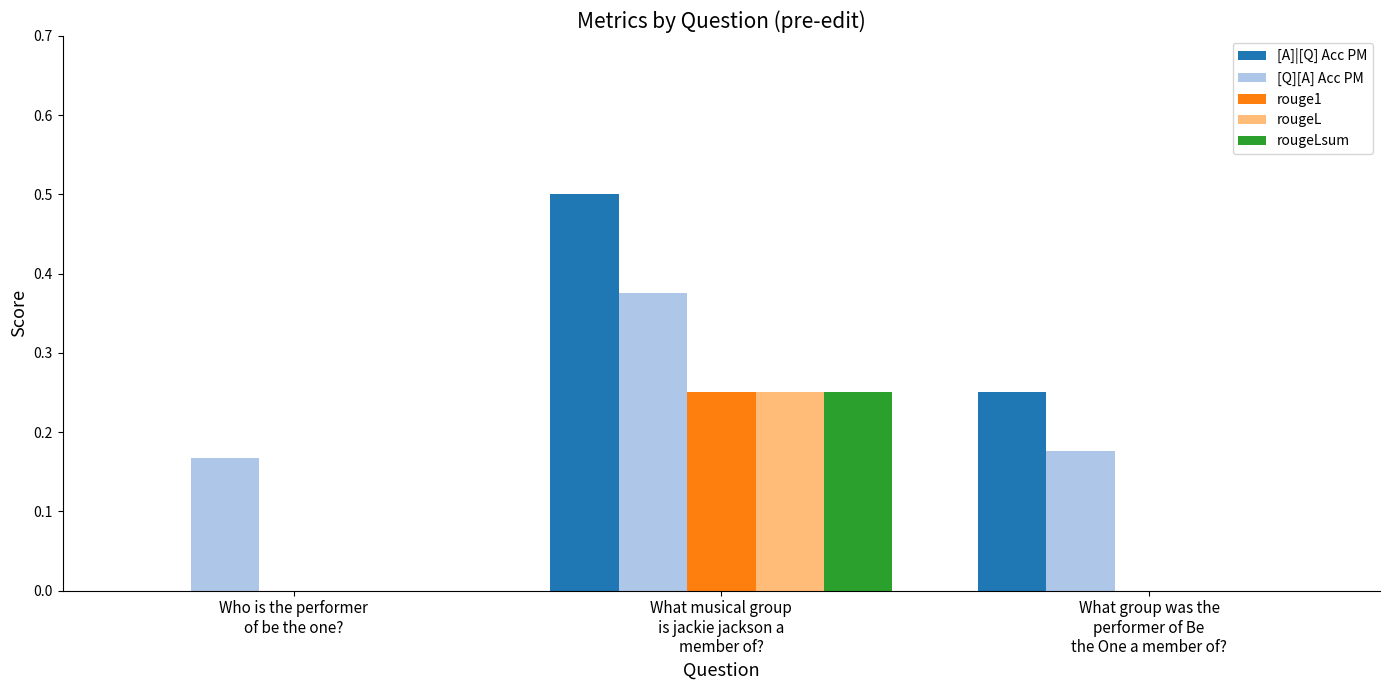

What is the highest value of the [A]|[Q] Acc PM series?

0.5